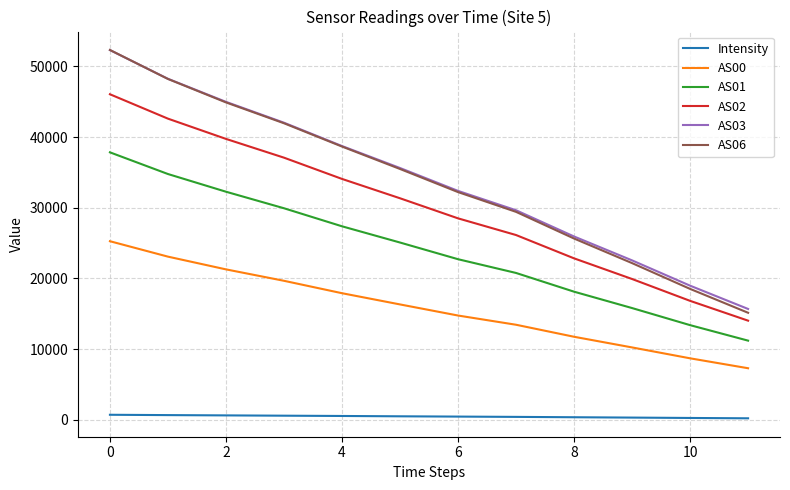

Which series has the widest spread of values?

AS06